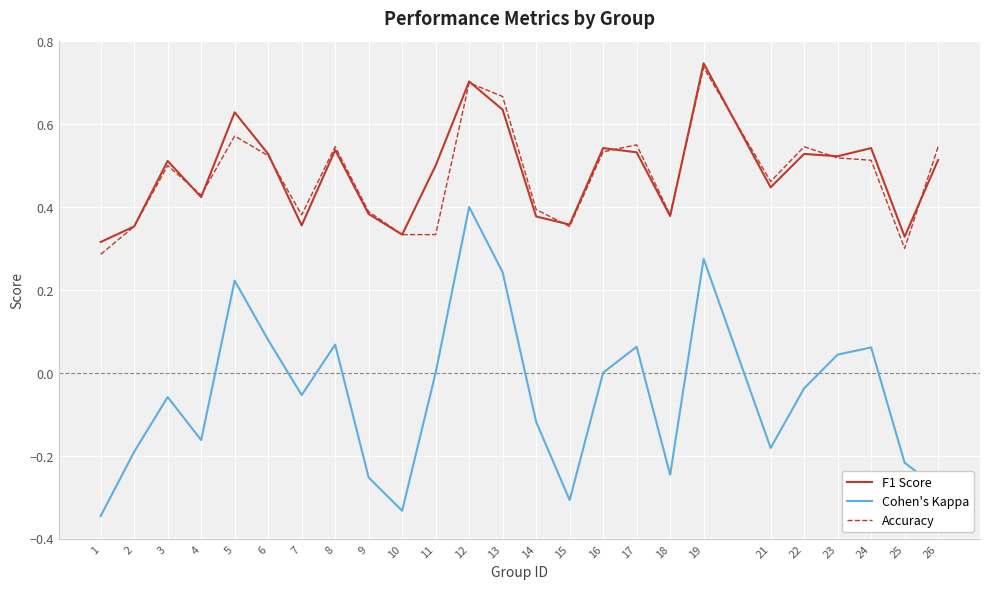

After their last crossing, which series has the higher values: Accuracy or F1 Score?

Accuracy